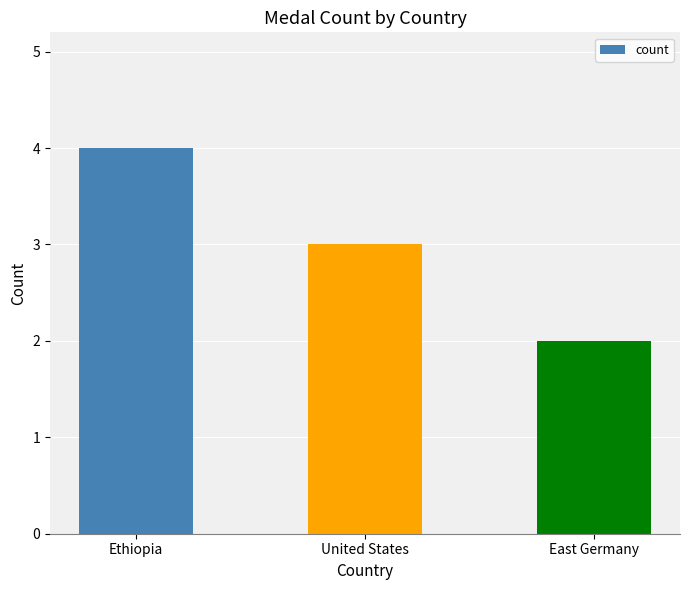

Is it true that the value at United States is 3?

True